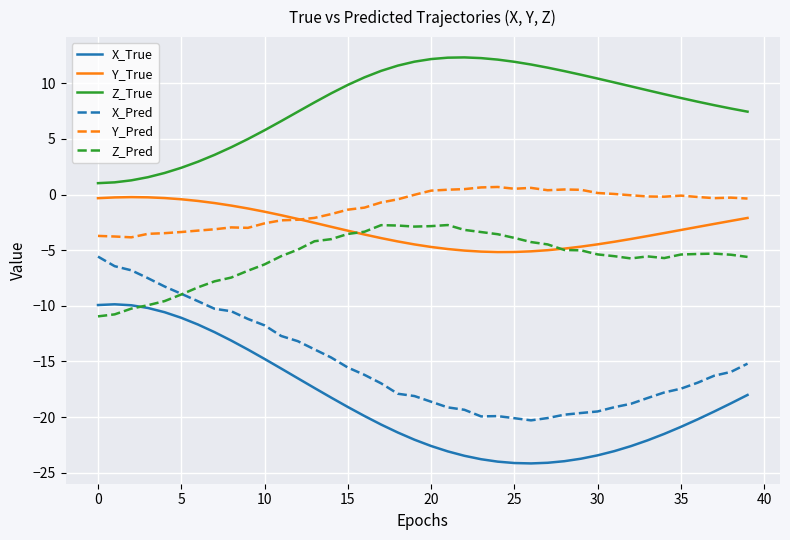

Which series has the largest total across all categories?

Z_True